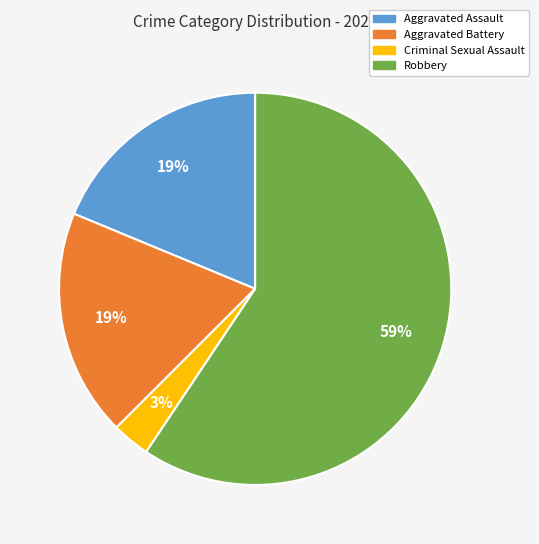

True or false: Robbery accounts for 59% of the total.

True